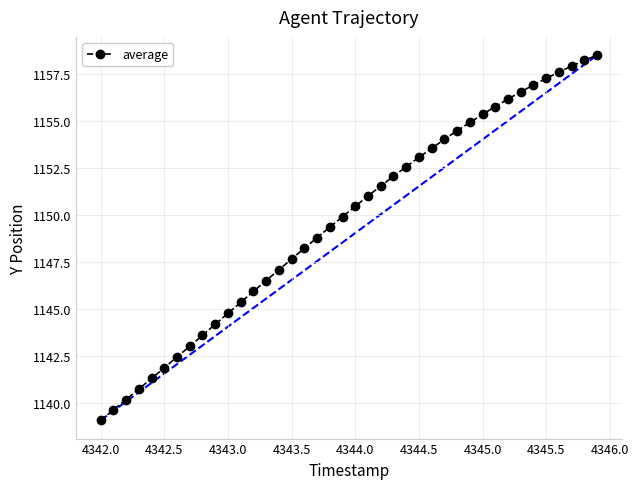

What is the value of the 31st point from the left?

1155.4